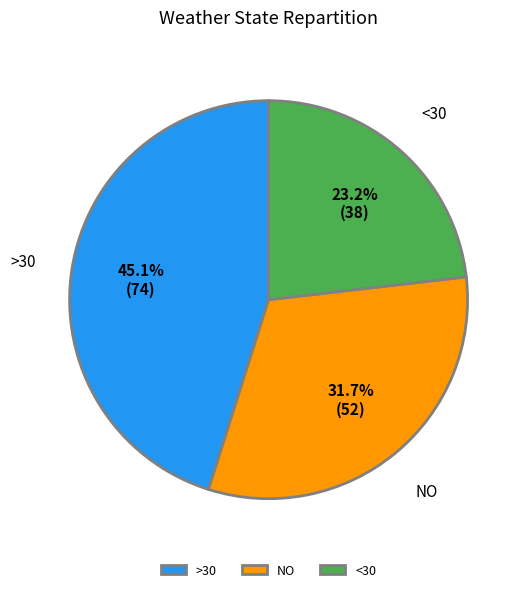

How many segments does this pie chart have?

3